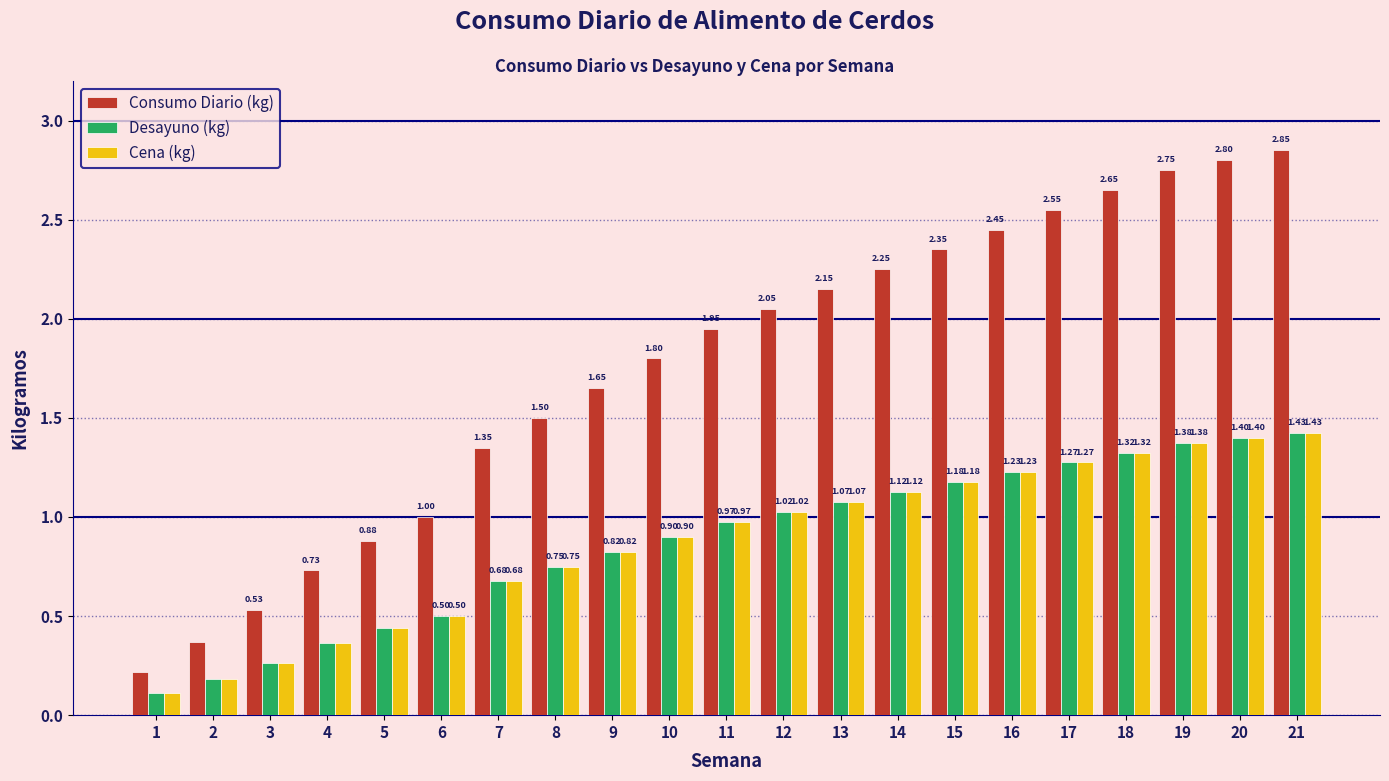

Which series has the largest range (max minus min)?

Consumo Diario (kg)